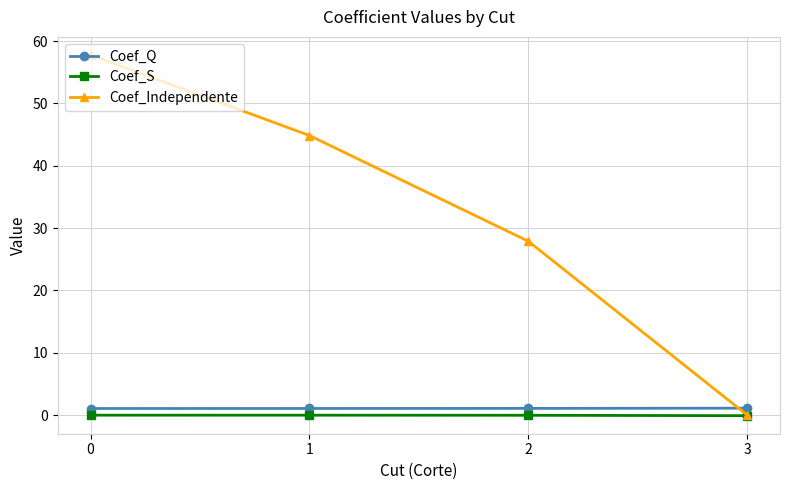

What is the spread (max minus min) of values at 1?

44.9